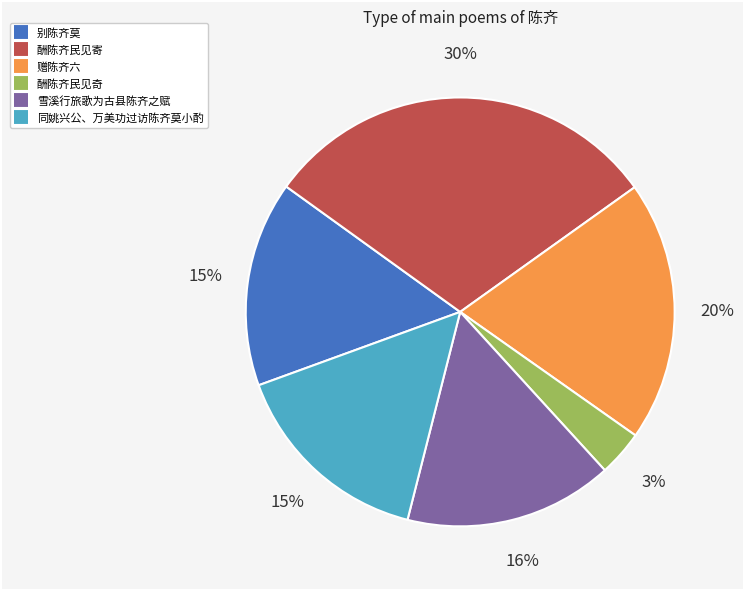

To the nearest percent, what is the difference between the 酬陈齐民见奇 and 别陈齐莫 slice percentages?

12%